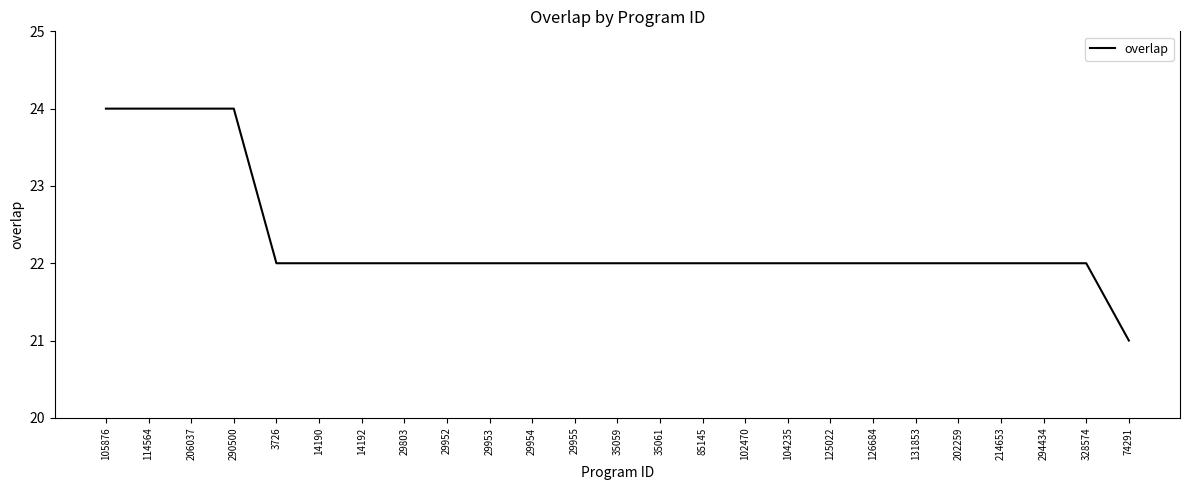

What position from the right is 29953?

16